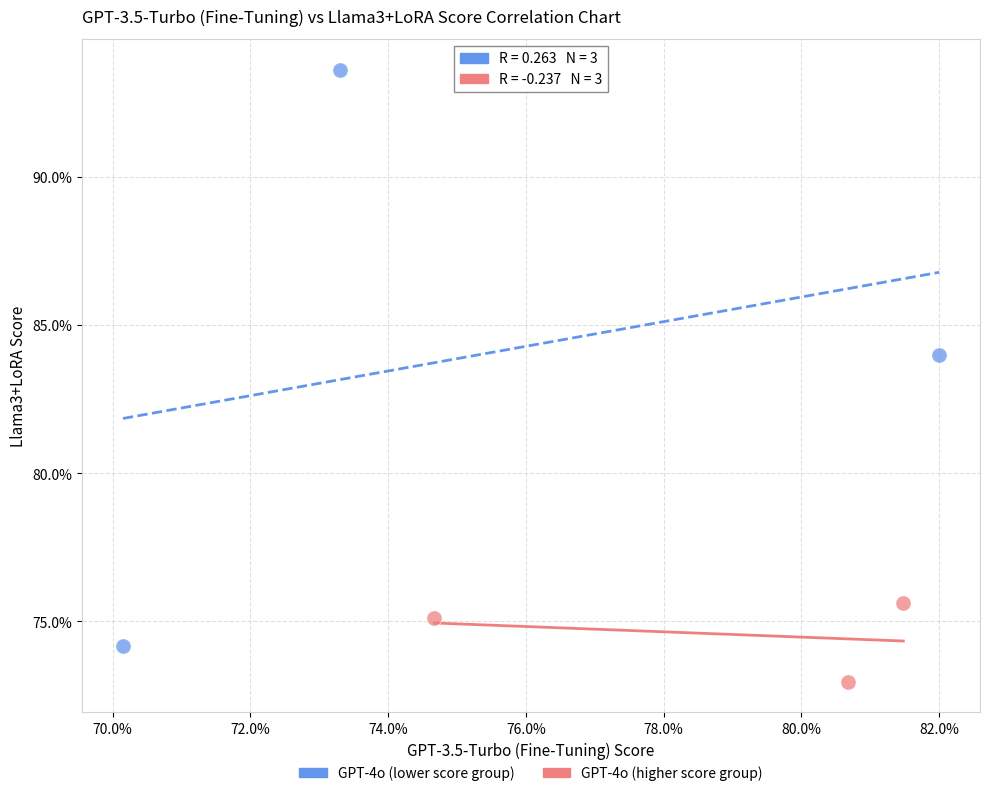

Which series has the widest spread of Y values?

GPT-4o (lower score group)